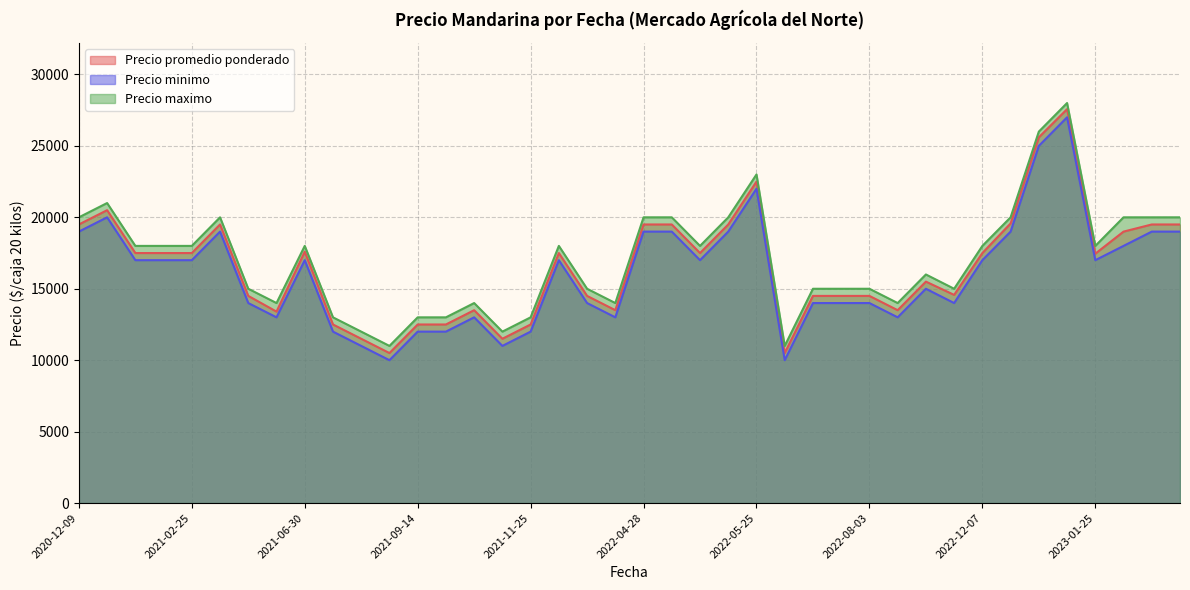

What is the total value across all series at 2021-02-25?

52500